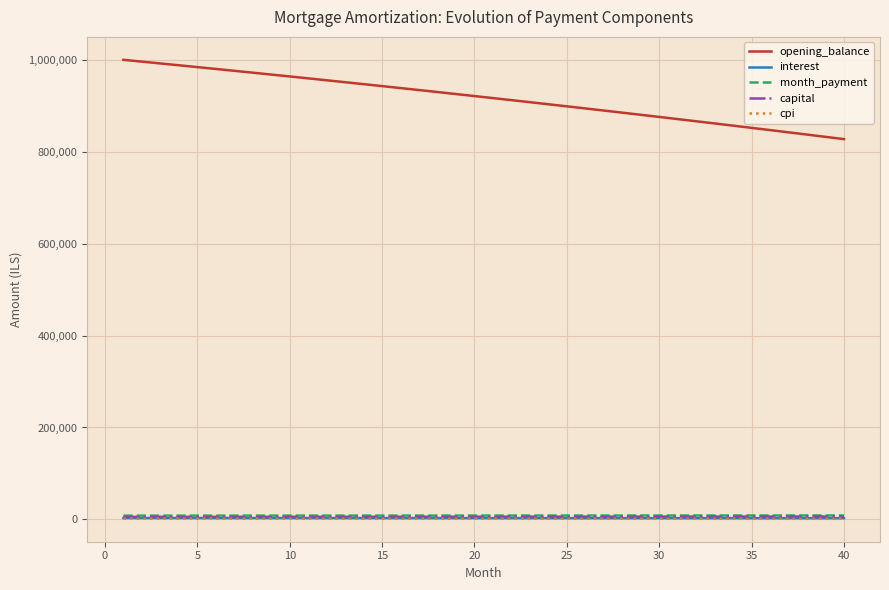

True or false: opening_balance and month_payment cross at least once.

False